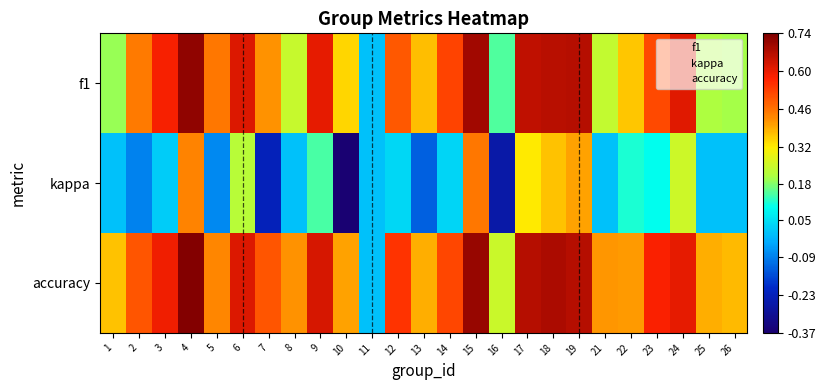

Between 1 and 21, which series saw the biggest shift?

accuracy